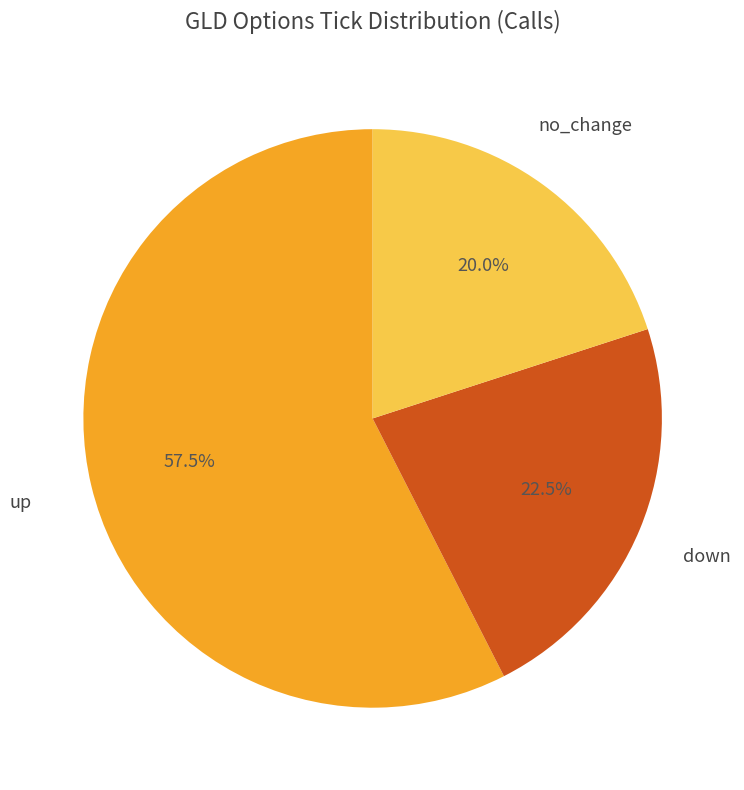

Which category has the smallest portion of the pie?

no_change